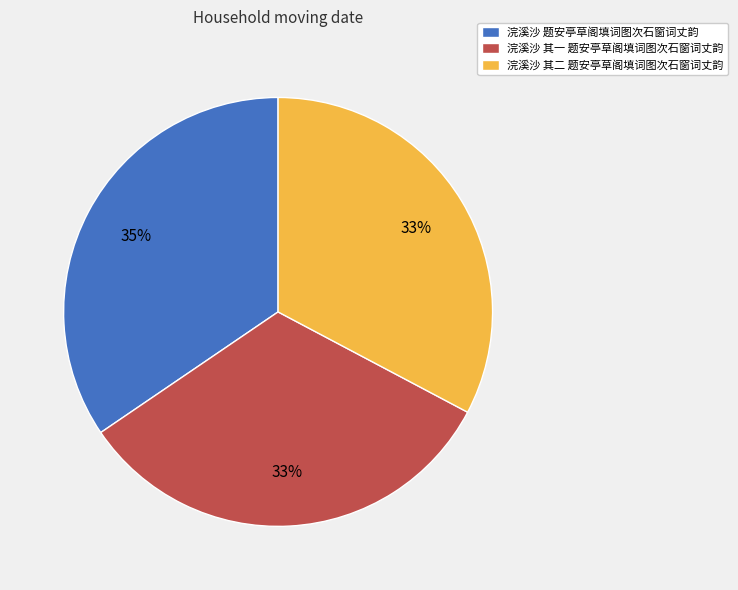

How many segments does this pie chart have?

3